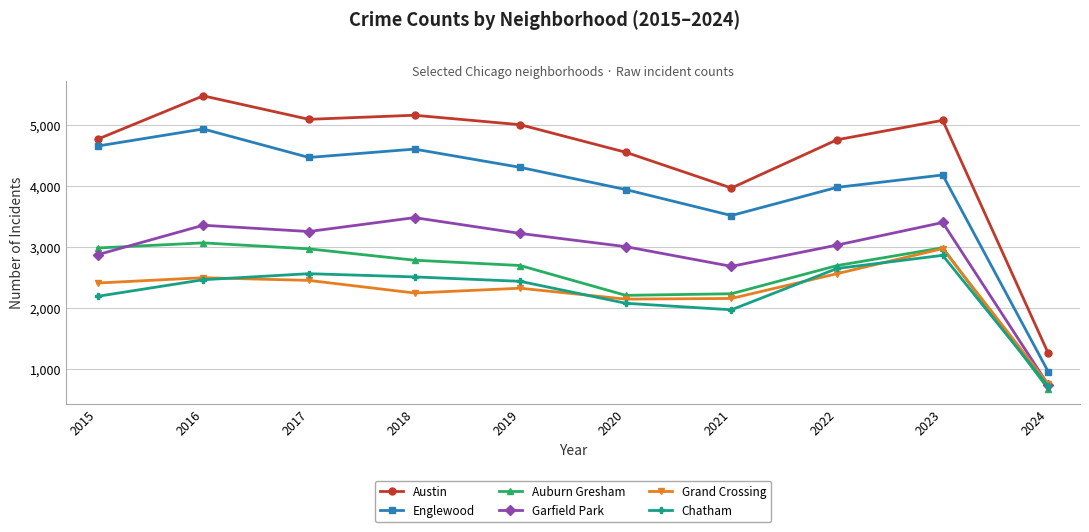

What is the maximum value for Austin?

5481